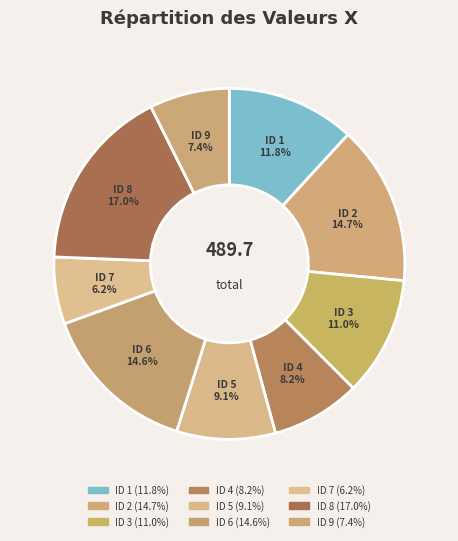

What is the ratio of the value at ID 6 to the value at ID 8?

0.9